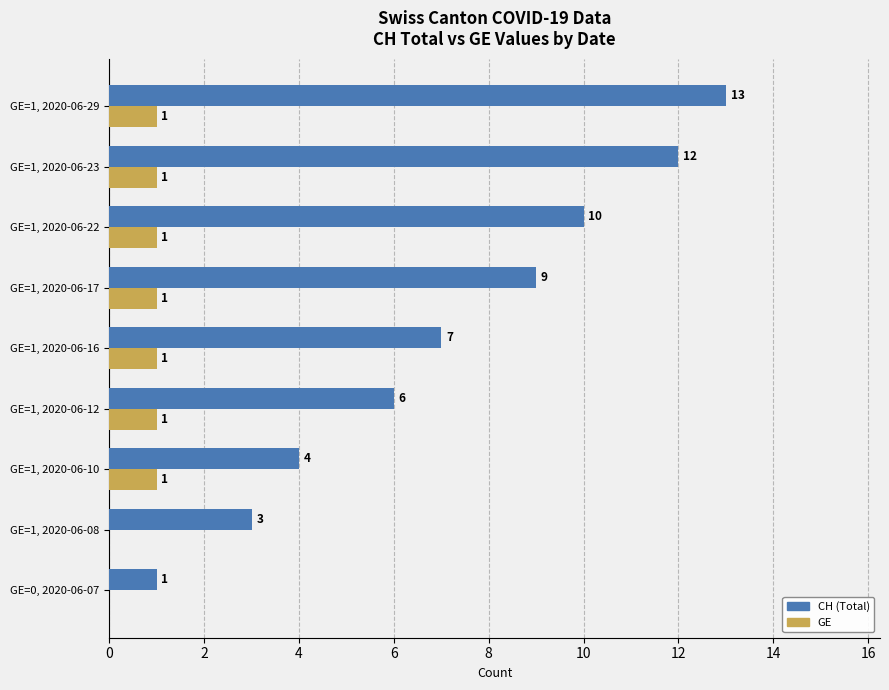

Which series has the largest range (max minus min)?

CH (Total)